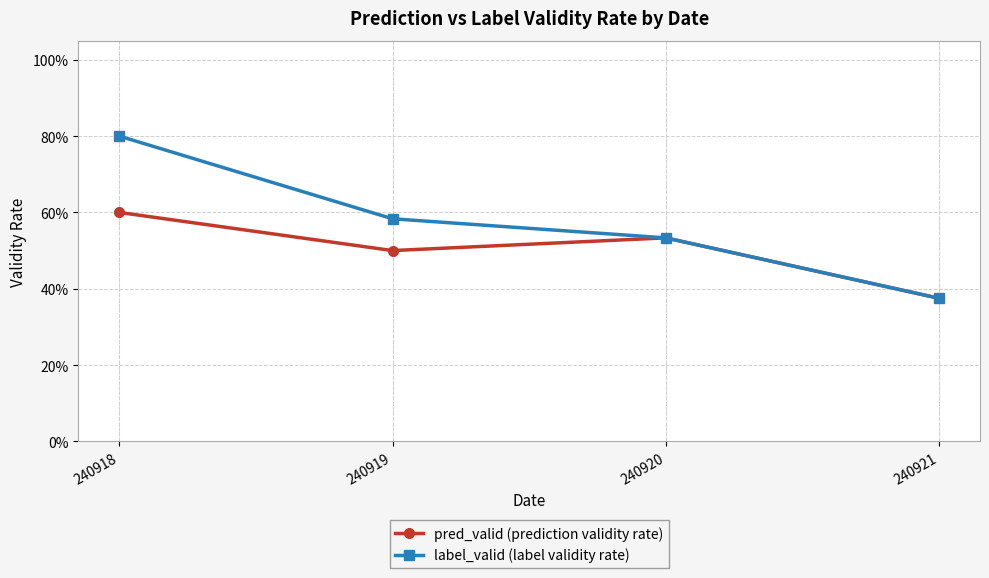

True or false: label_valid (label validity rate) has a value of 0.2 at 240919.

False